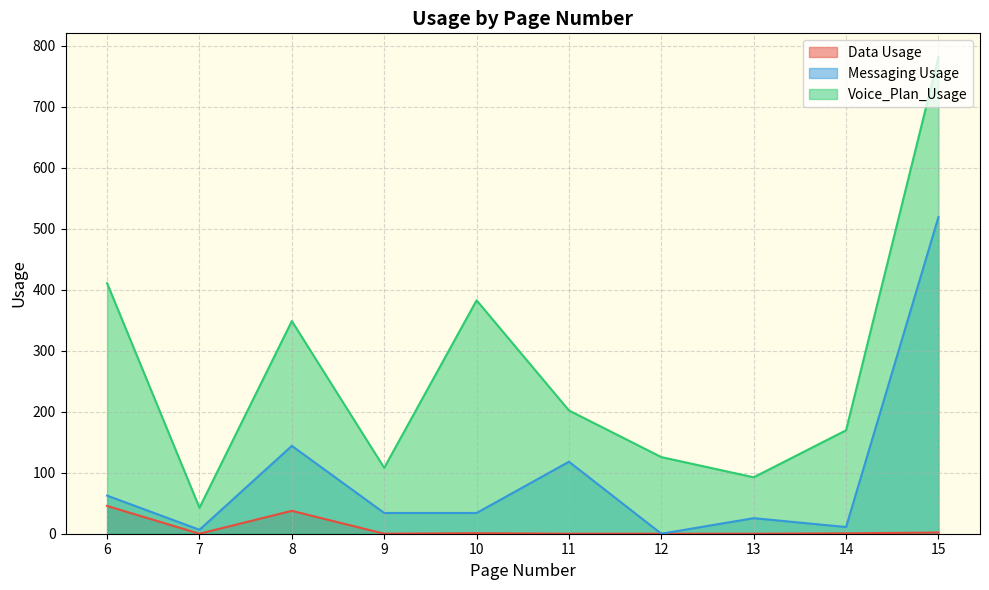

Between 6 and 11, which is larger?

6